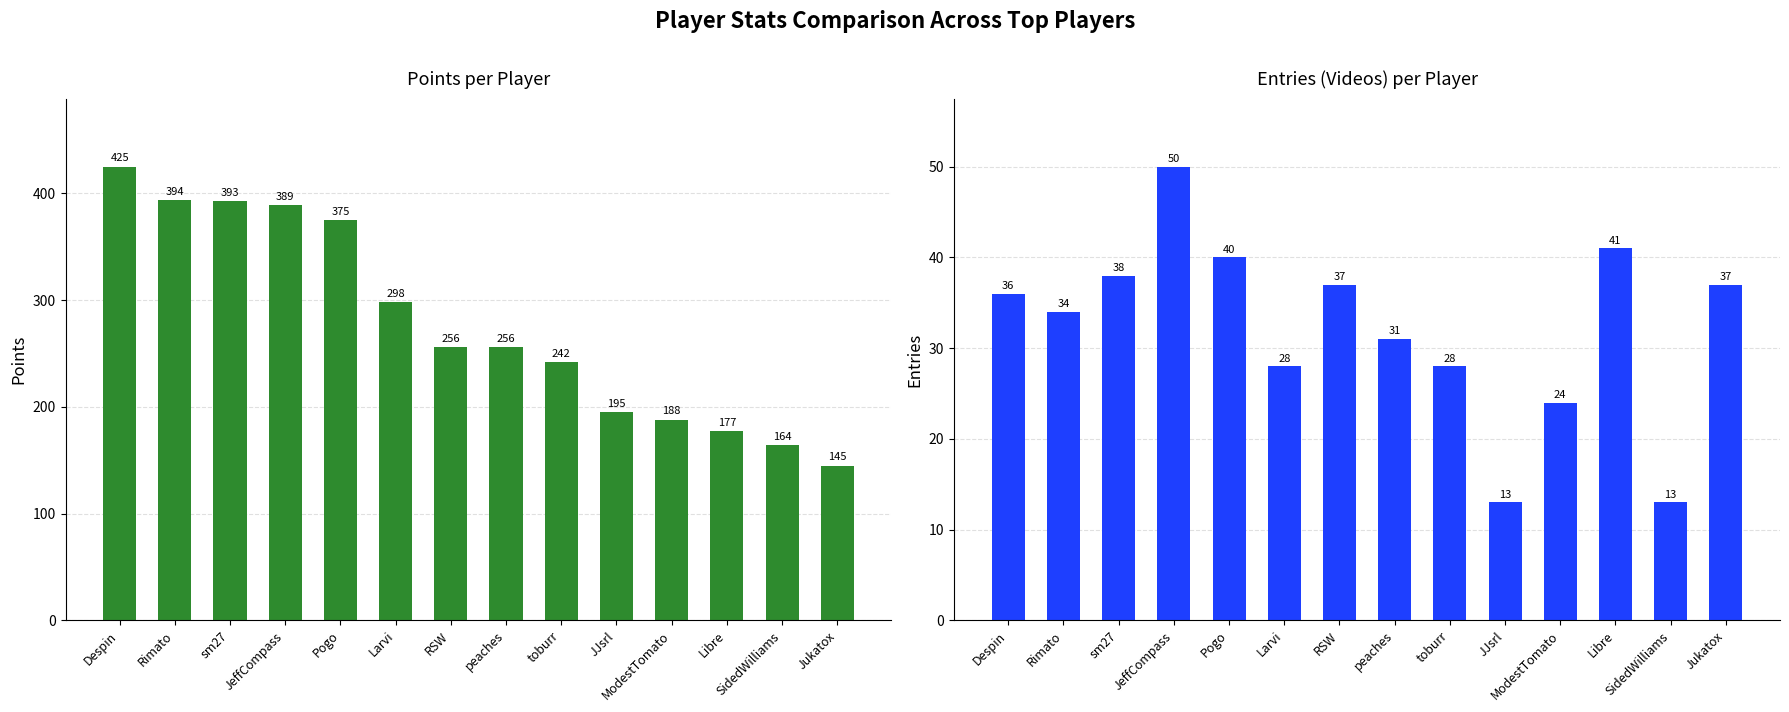

The Entries series shows 57 at Pogo. True or false?

False